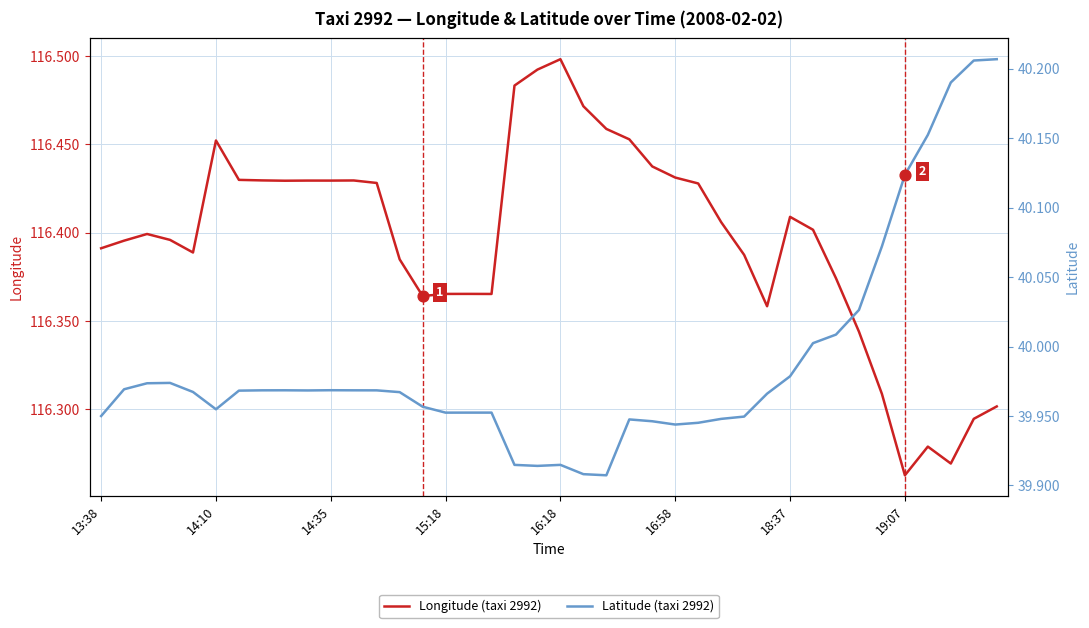

Where is Longitude (taxi 2992) nearest to the value 116?

19:07